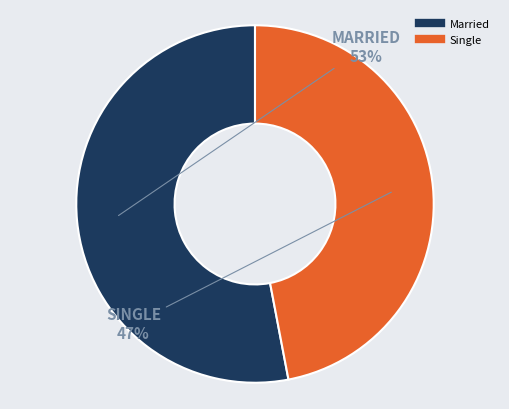

To the nearest percent, what portion does Married represent?

53%